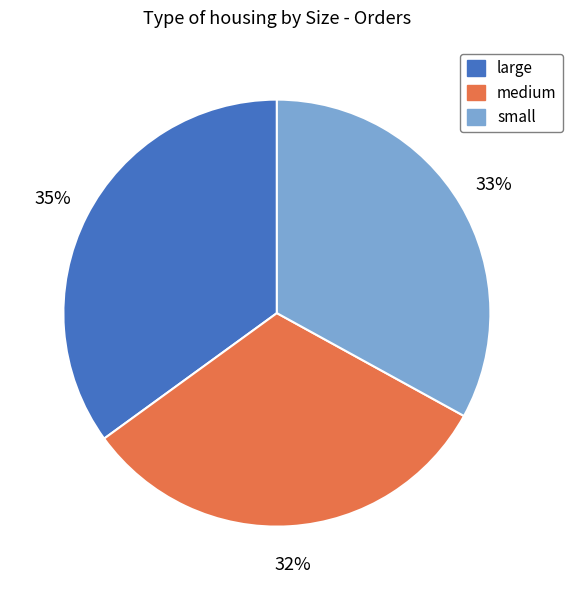

Is the sum of small and large greater than half?

Yes